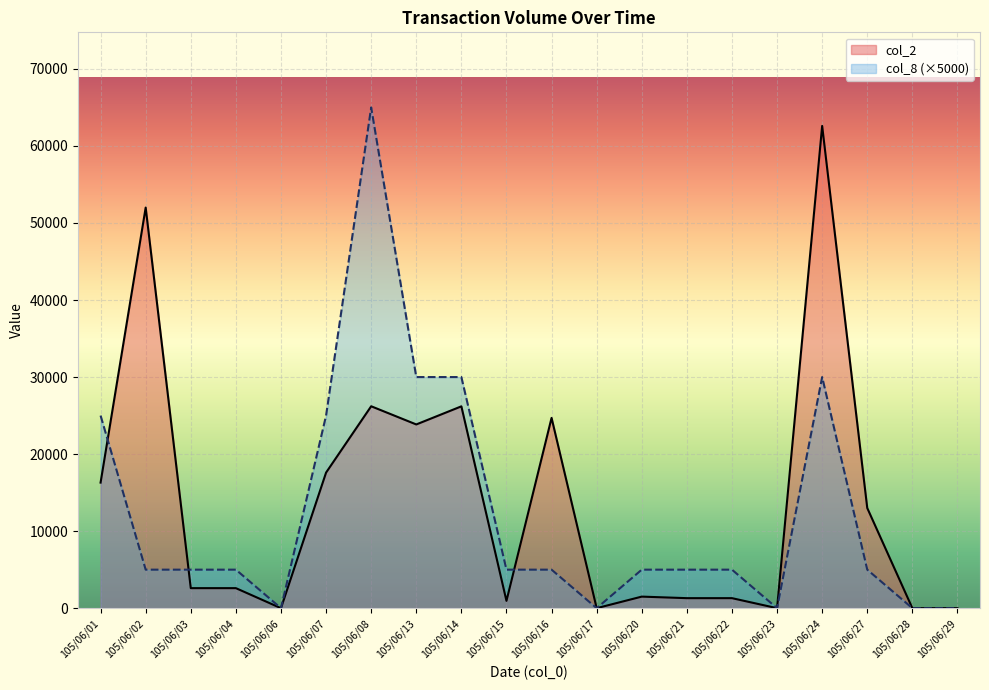

What is the sum of all col_8 values?

250000